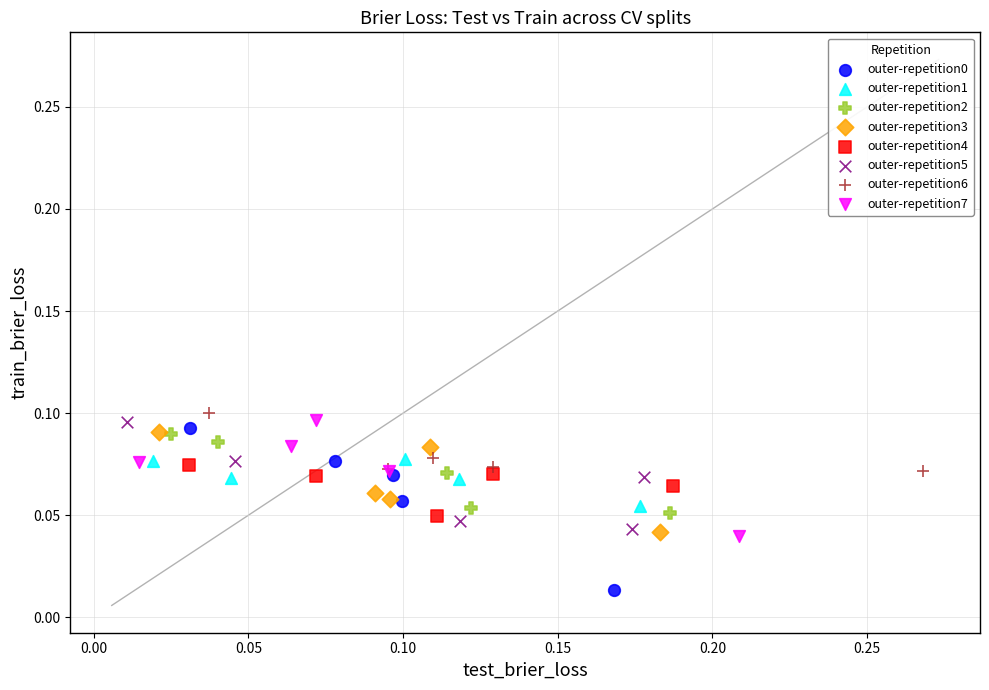

Which series reaches the maximum Y coordinate?

outer-repetition6